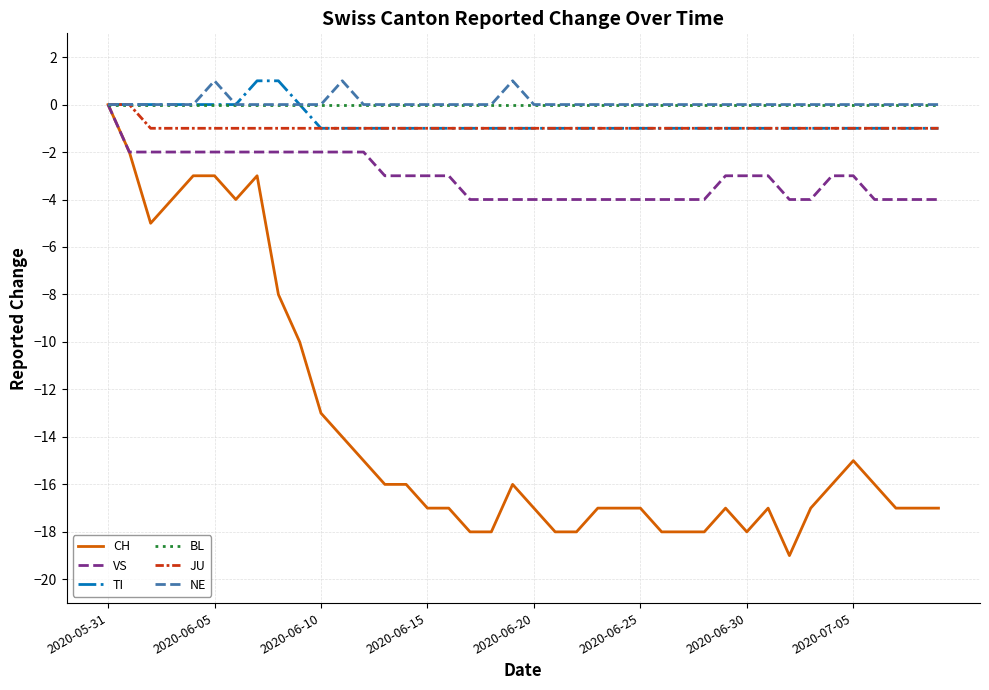

Which series has the widest spread of values?

CH